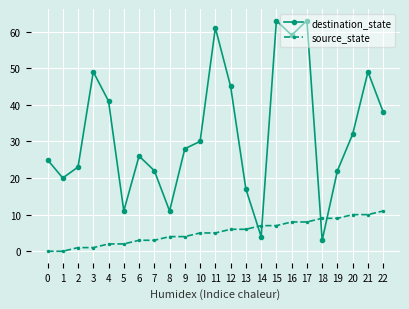

The value of destination_state at 20 is 51. True or false?

False